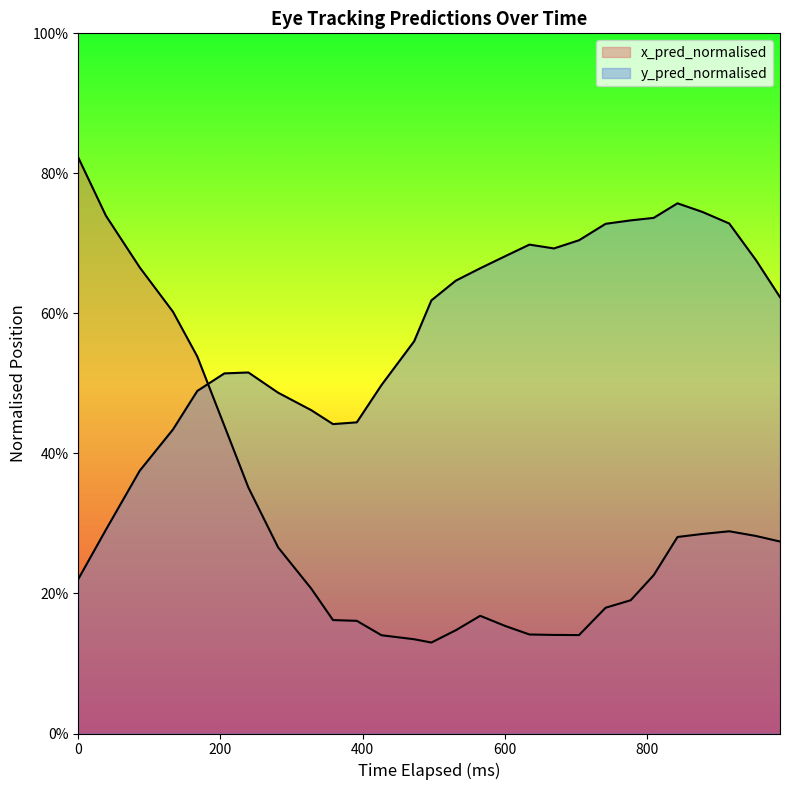

How many interior local valleys does the y_pred_normalised series have?

2